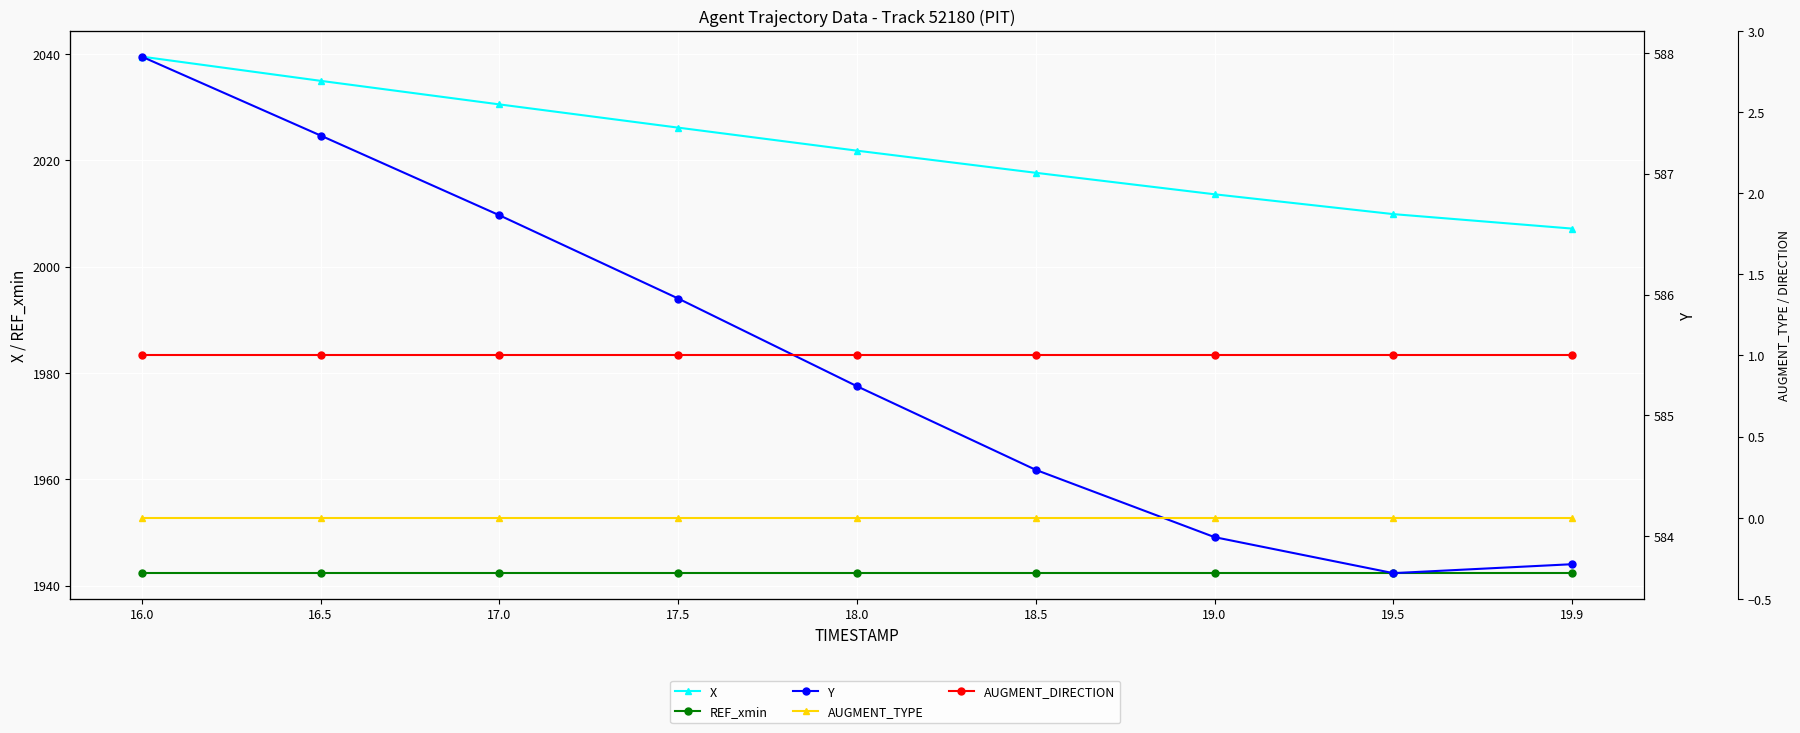

True or false: REF_xmin and X intersect in this chart.

False